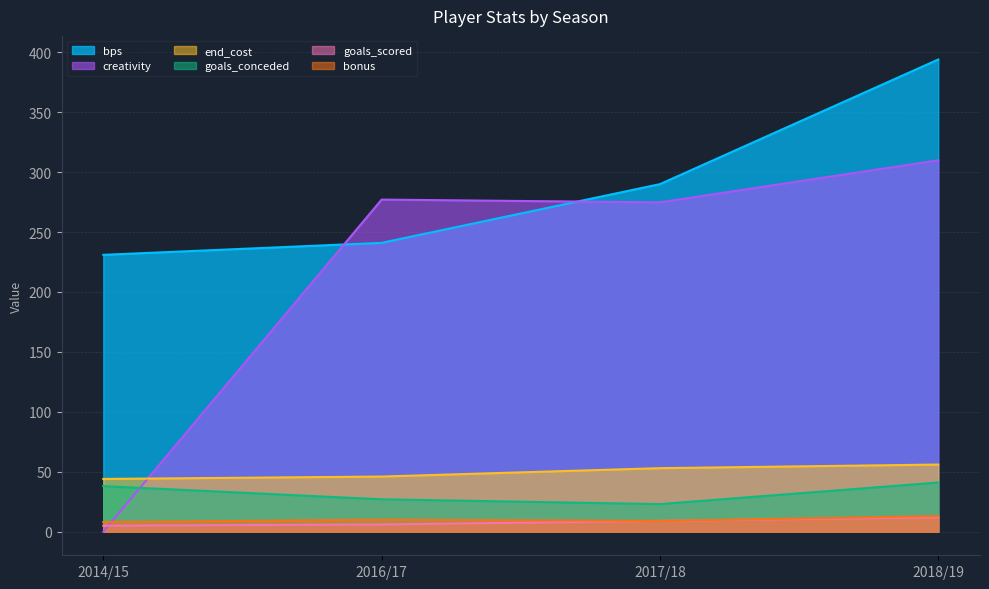

True or false: creativity has a value of 309.9 at 2018/19.

True